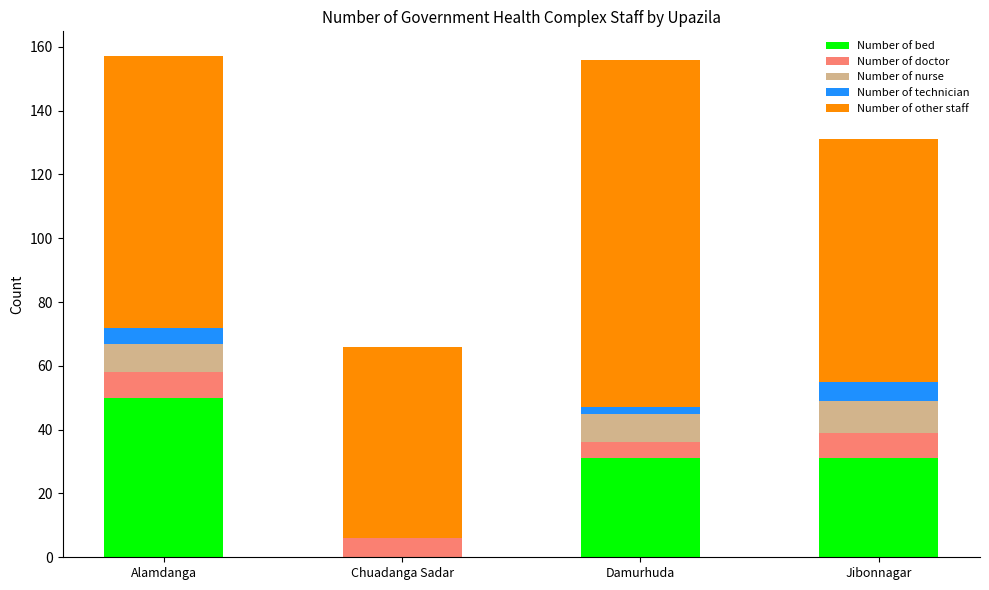

Reading left to right, what are the values for Number of bed?

Alamdanga=50	Chuadanga Sadar=0	Damurhuda=31	Jibonnagar=31